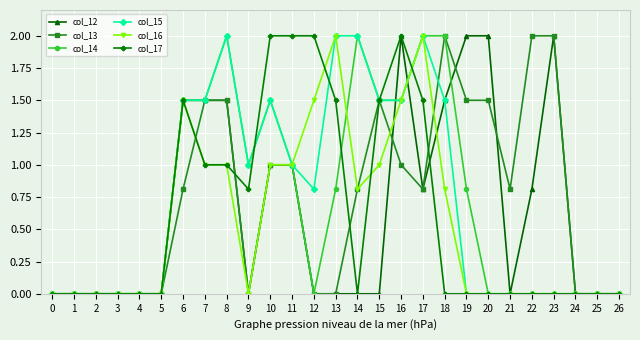

What is the sum of all col_17 values?

16.8